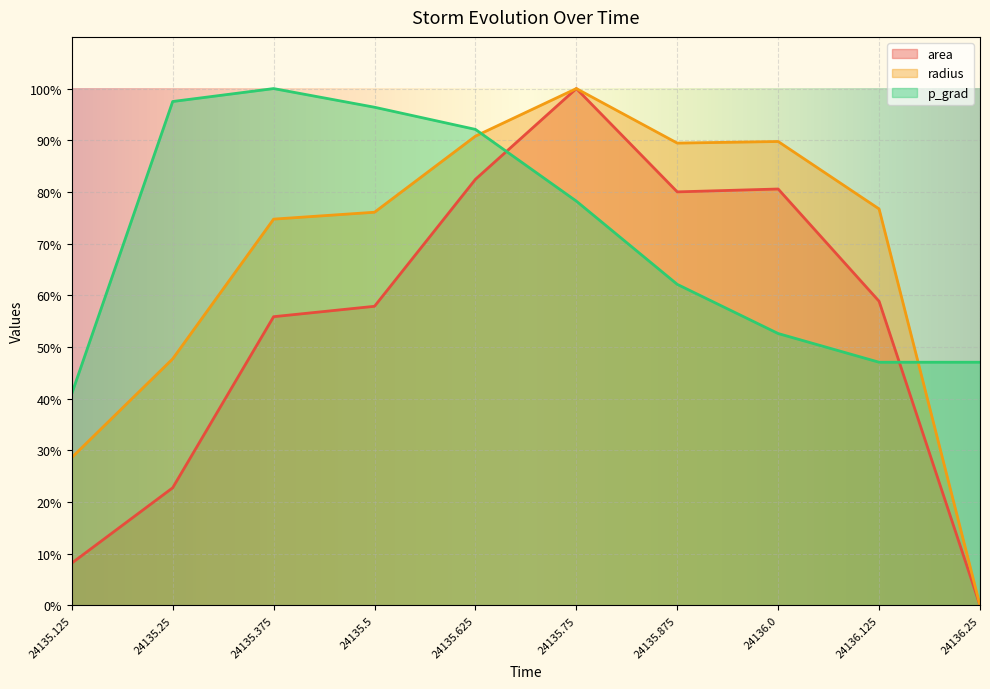

How many positive values does the radius series have?

9